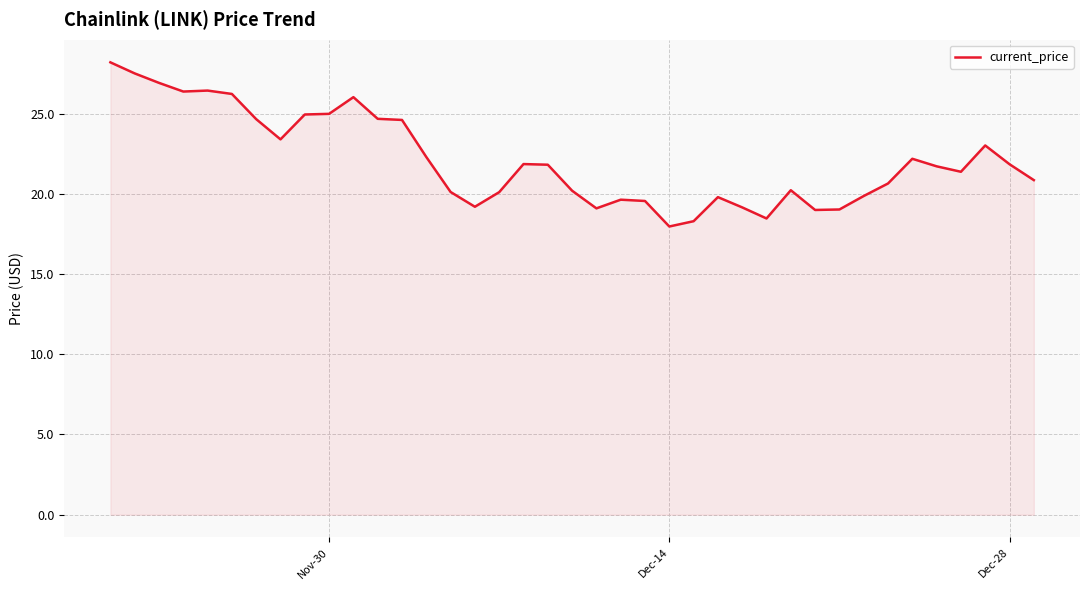

What is the maximum value shown in the chart?

28.2